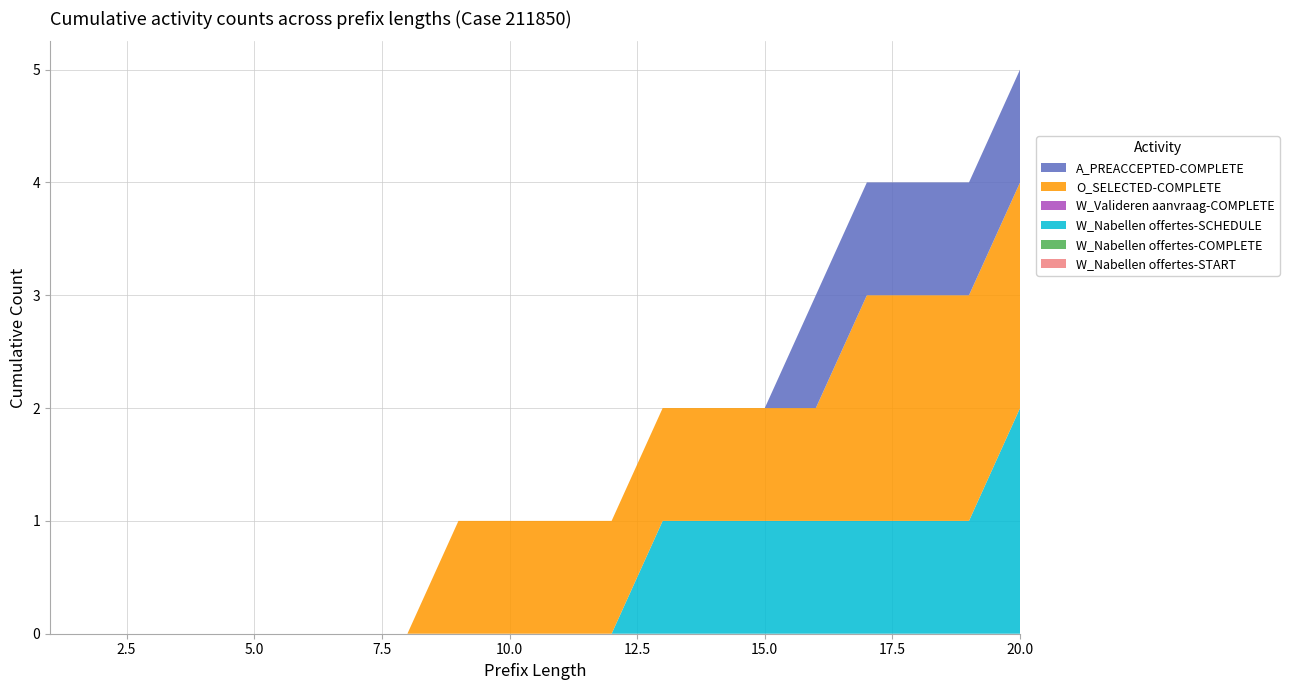

Reading left to right, transcribe all the data shown in this chart.

W_Nabellen offertes-START: 1=0	2=0	3=0	4=0	5=0	6=0	7=0	8=0	9=0	10=0	11=0	12=0	13=0	14=0	15=0	16=0	17=0	18=0	19=0	20=0
W_Nabellen offertes-COMPLETE: 1=0	2=0	3=0	4=0	5=0	6=0	7=0	8=0	9=0	10=0	11=0	12=0	13=0	14=0	15=0	16=0	17=0	18=0	19=0	20=0
W_Nabellen offertes-SCHEDULE: 1=0	2=0	3=0	4=0	5=0	6=0	7=0	8=0	9=0	10=0	11=0	12=0	13=1	14=1	15=1	16=1	17=1	18=1	19=1	20=2
W_Valideren aanvraag-COMPLETE: 1=0	2=0	3=0	4=0	5=0	6=0	7=0	8=0	9=0	10=0	11=0	12=0	13=0	14=0	15=0	16=0	17=0	18=0	19=0	20=0
O_SELECTED-COMPLETE: 1=0	2=0	3=0	4=0	5=0	6=0	7=0	8=0	9=1	10=1	11=1	12=1	13=1	14=1	15=1	16=1	17=2	18=2	19=2	20=2
A_PREACCEPTED-COMPLETE: 1=0	2=0	3=0	4=0	5=0	6=0	7=0	8=0	9=0	10=0	11=0	12=0	13=0	14=0	15=0	16=1	17=1	18=1	19=1	20=1